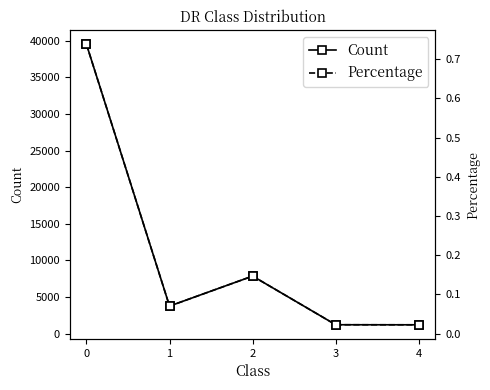

Between 1 and 4, which series saw the biggest shift?

Count